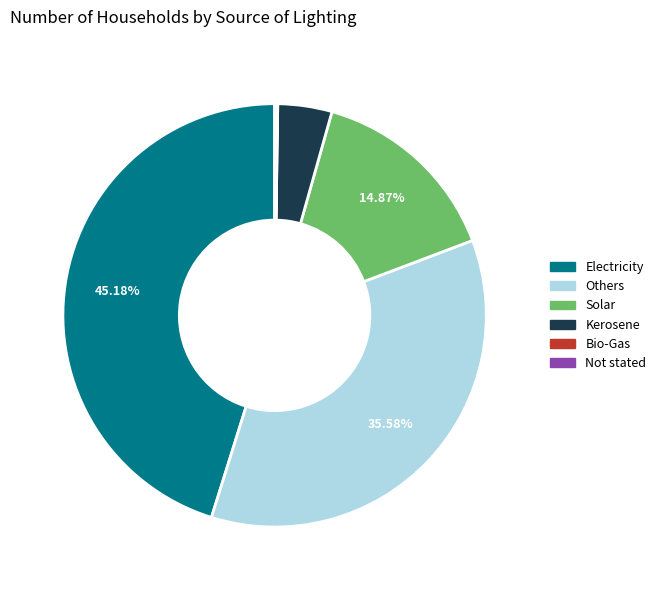

Approximately how many times larger is the value at Others compared to Solar?

2.4